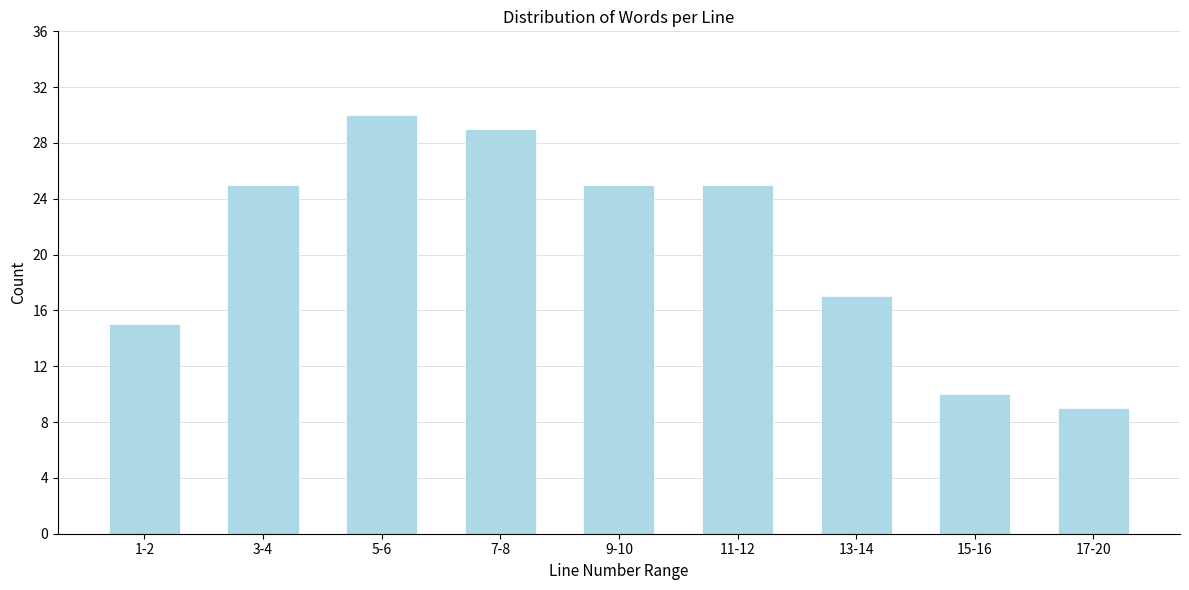

Reading left to right, list all the values displayed in this chart.

15	25	30	29	25	25	17	10	9